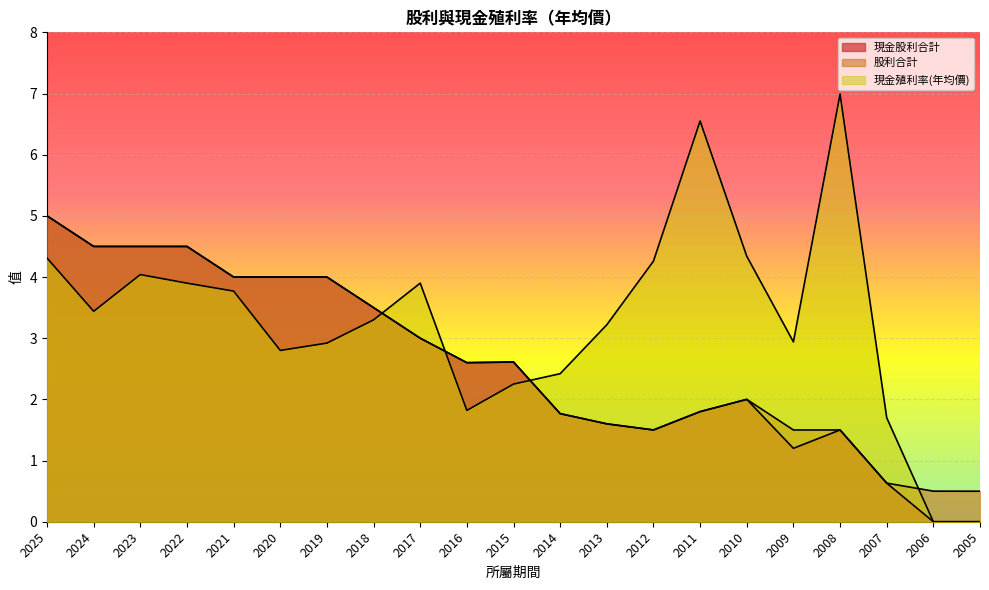

The 現金股利合計 series shows 1.5 at 2012. True or false?

True